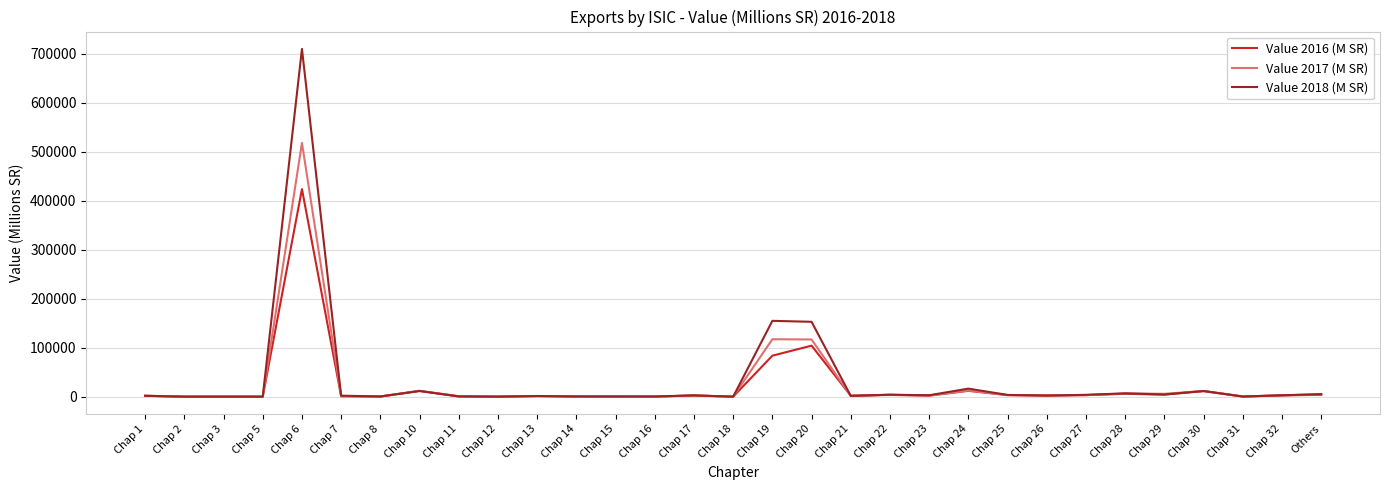

In Value 2016 (M SR), how many points are higher than both neighbors (excluding endpoints)?

10